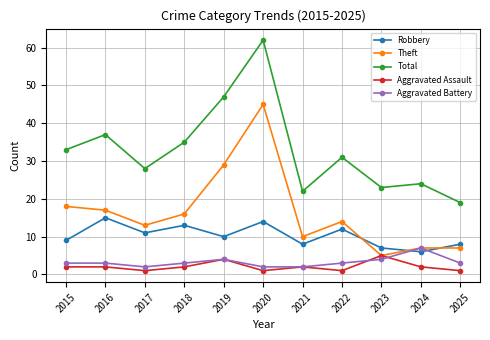

List the series in order of their peak value, highest first.

Total, Theft, Robbery, Aggravated Battery, Aggravated Assault